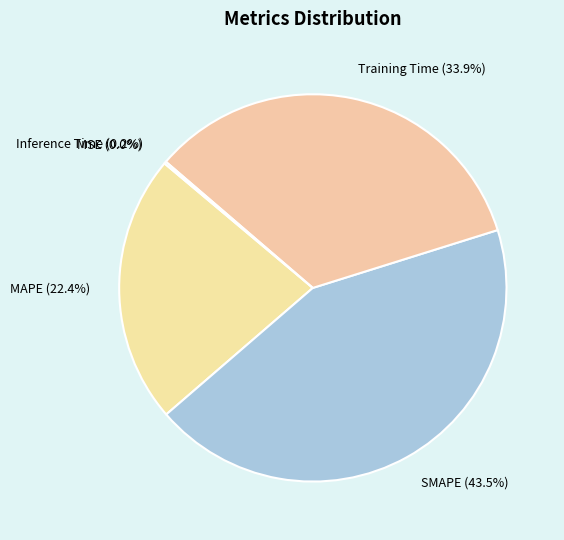

Which category has the biggest portion of the pie?

SMAPE